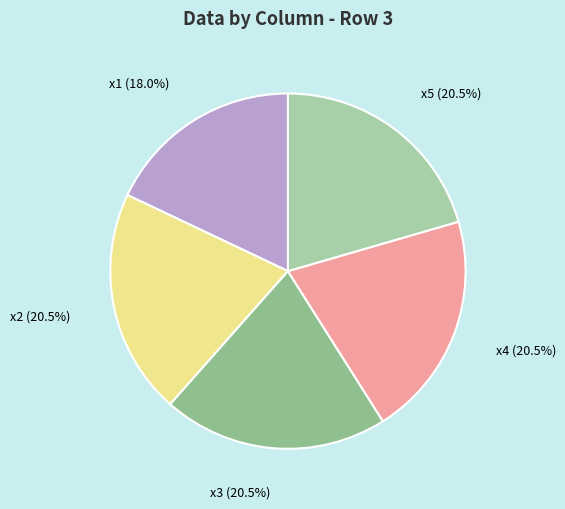

Is there any slice that represents more than half of the pie?

No